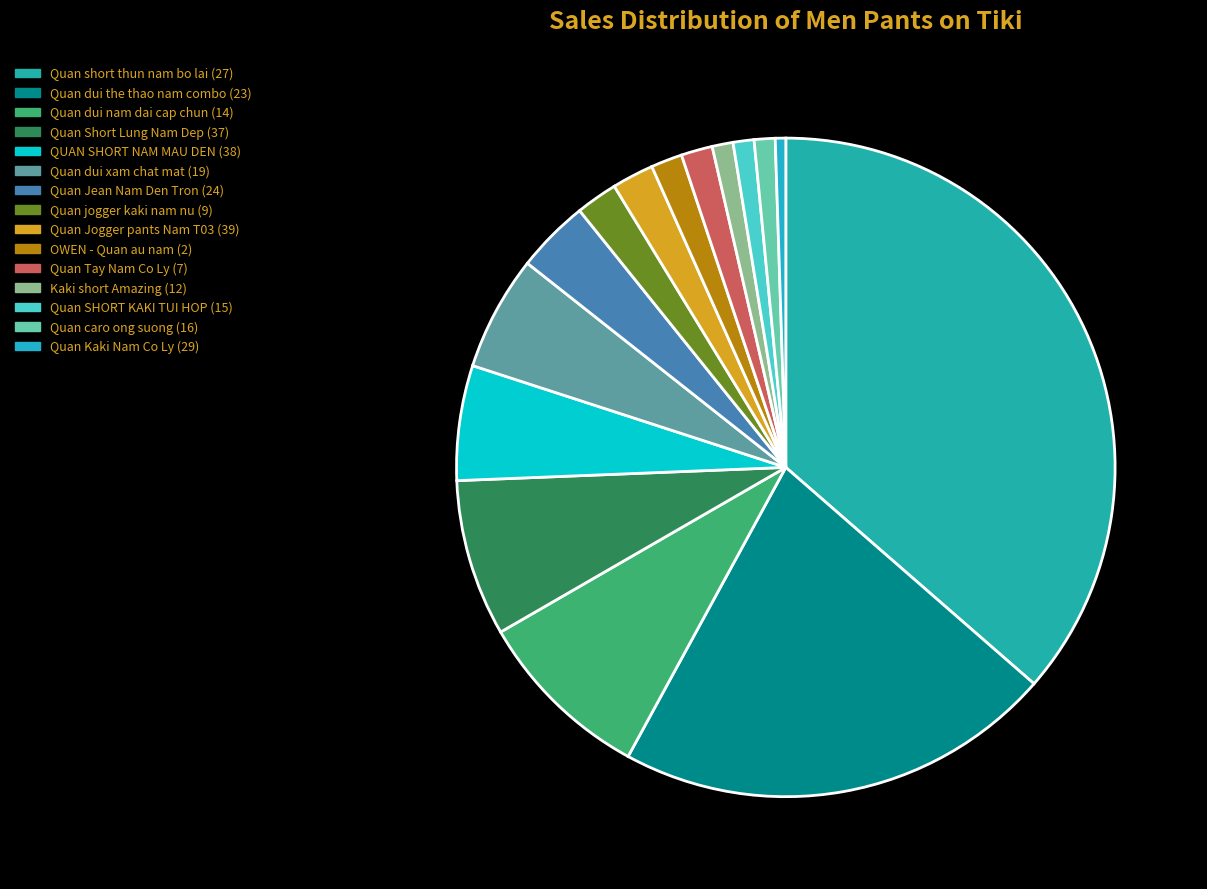

What is the total percentage of QUAN SHORT NAM MAU DEN (38) and Quan caro ong suong (16)?

6.7%